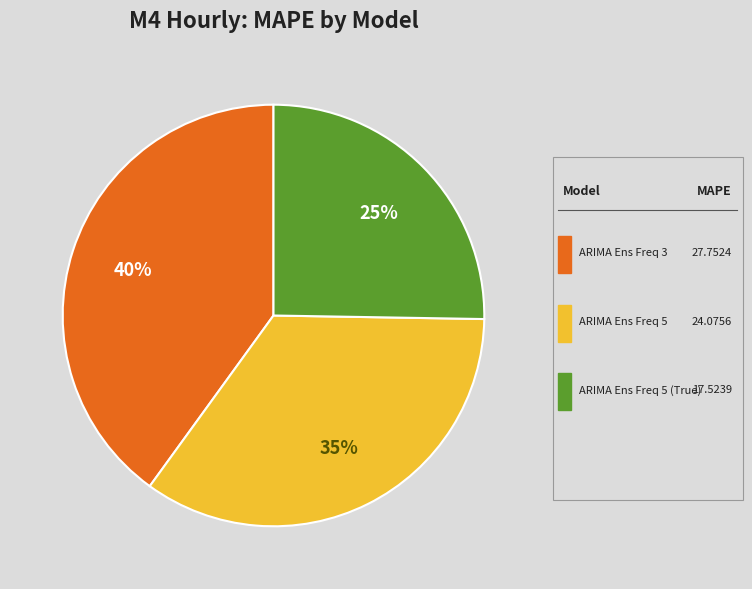

Does any single category account for the majority?

No